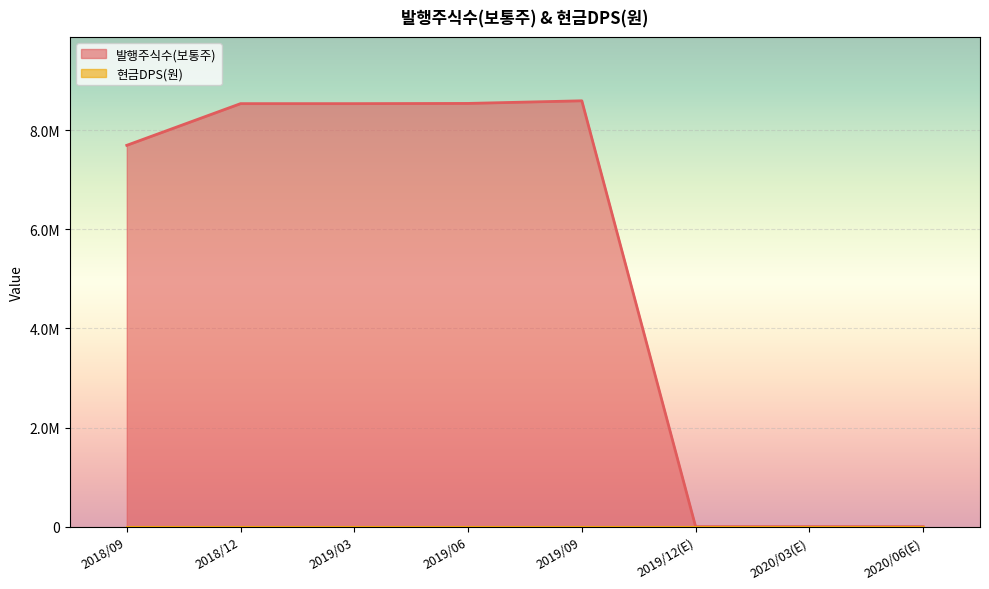

What position from the left is 2019/09?

5